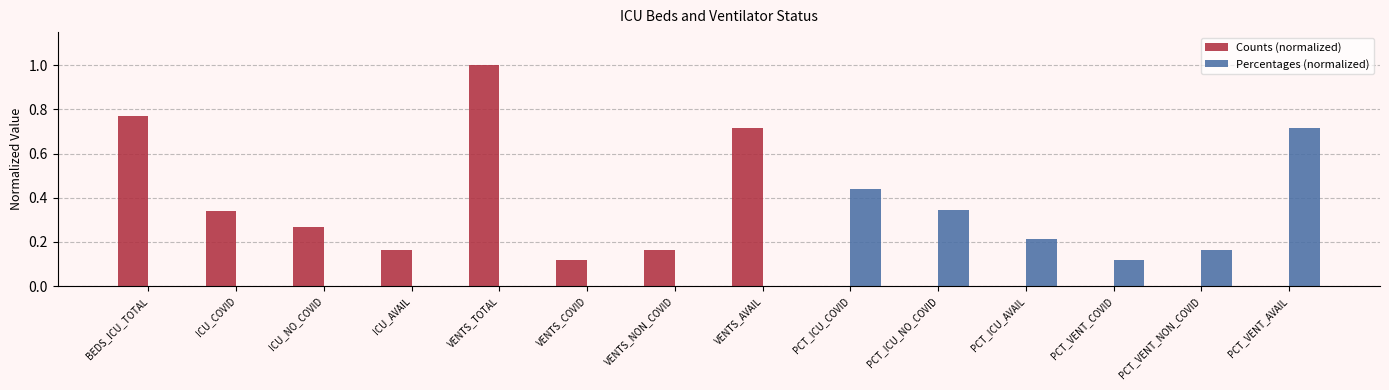

What is the maximum value shown in the chart?

1.0